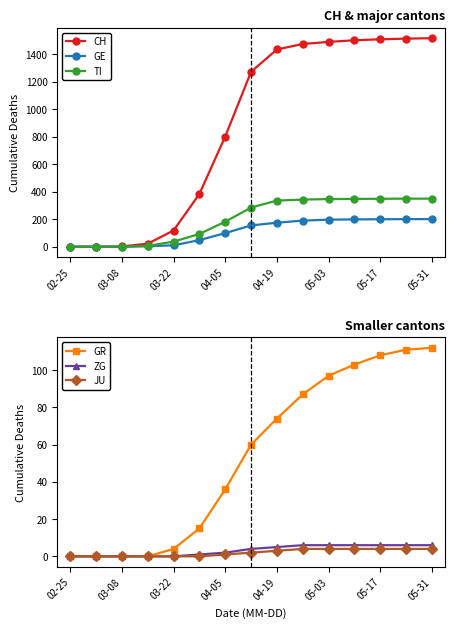

What is the maximum value for TI?

350